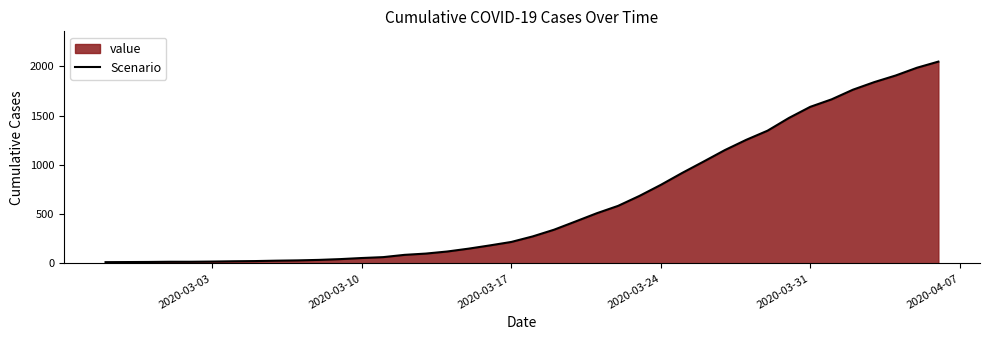

What is the minimum value shown in the chart?

13